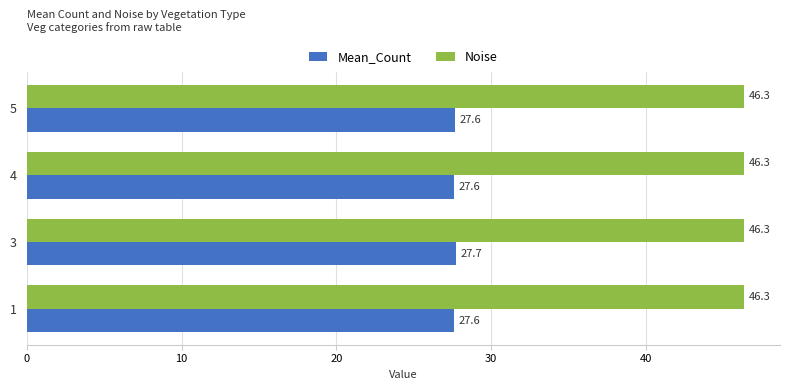

At which category is the sum across all series the highest?

3